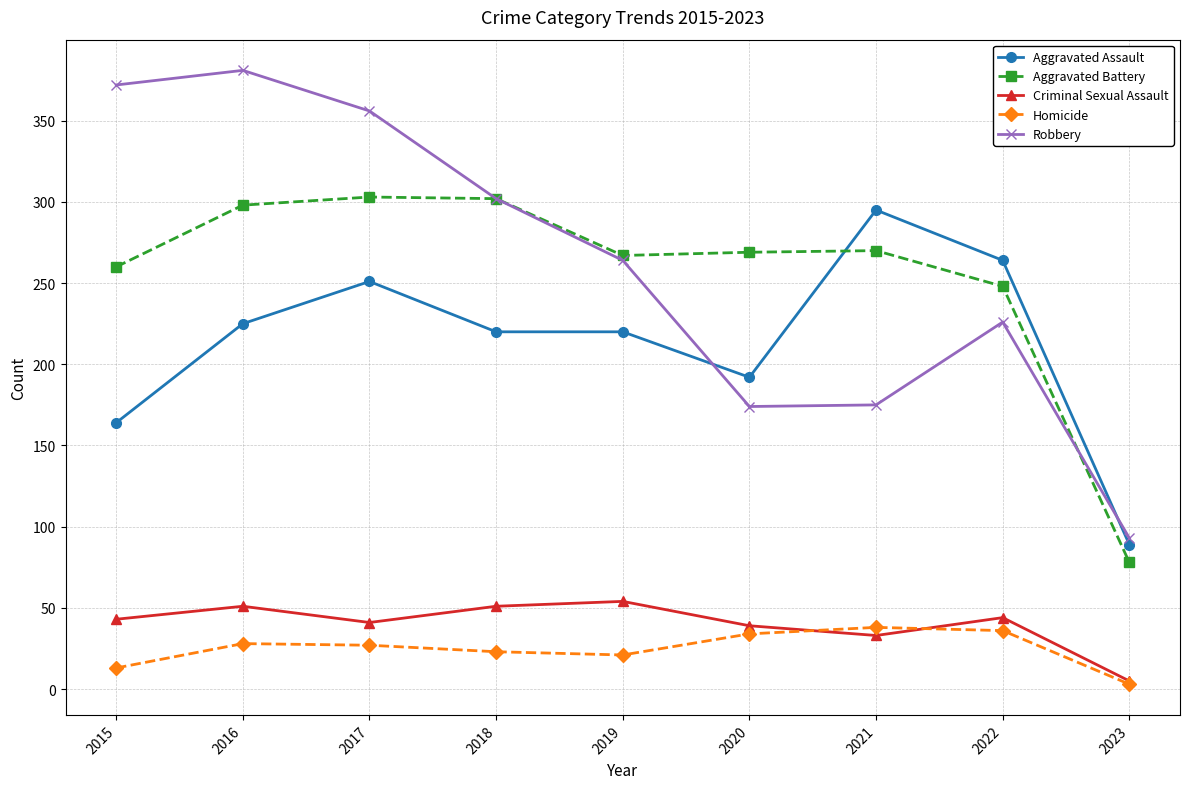

Where is the first local maximum for Robbery?

2016